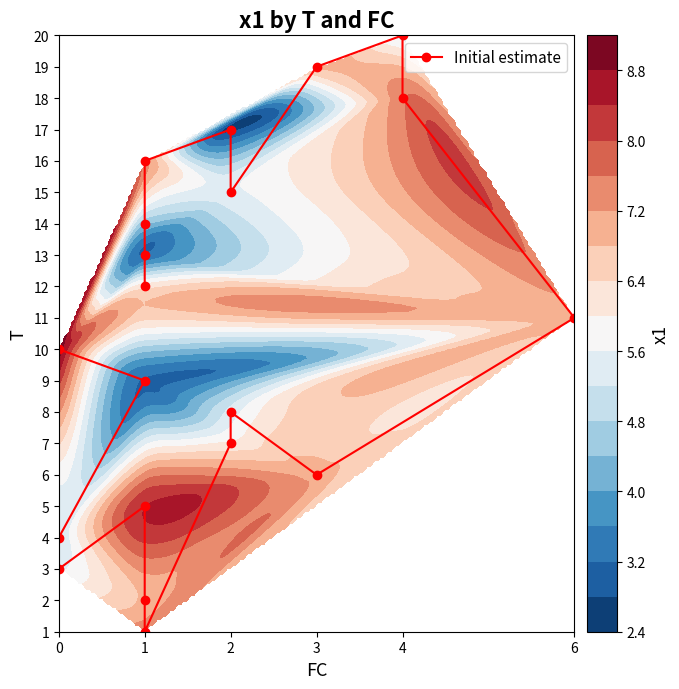

The chart shows a value of 10 at 0. True or false?

True